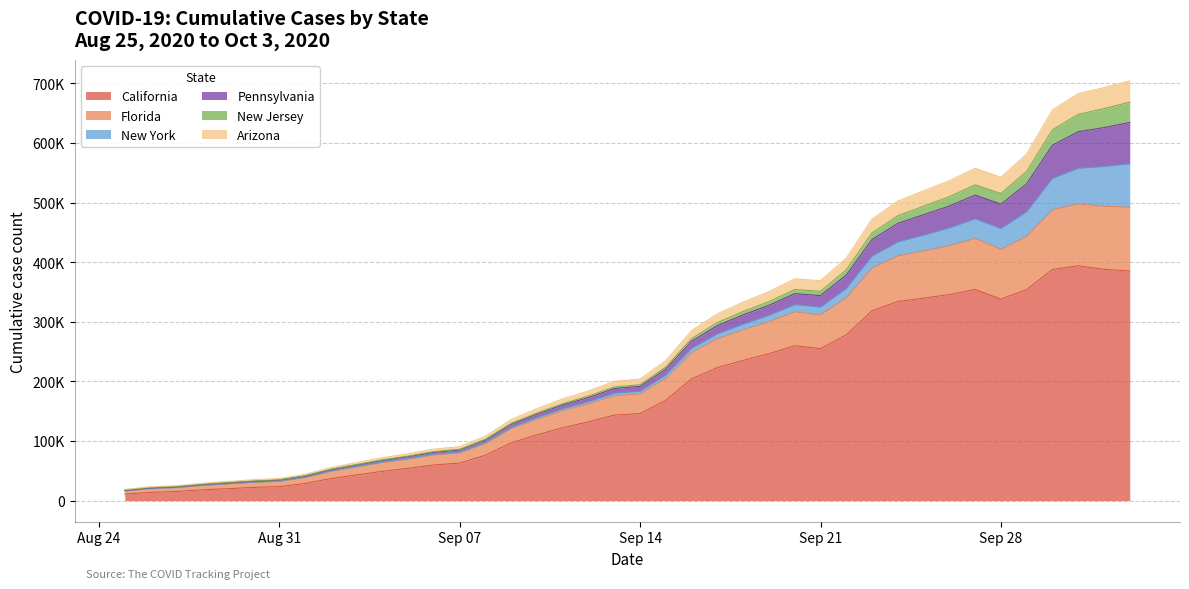

How many interior local valleys does the Arizona series have?

2